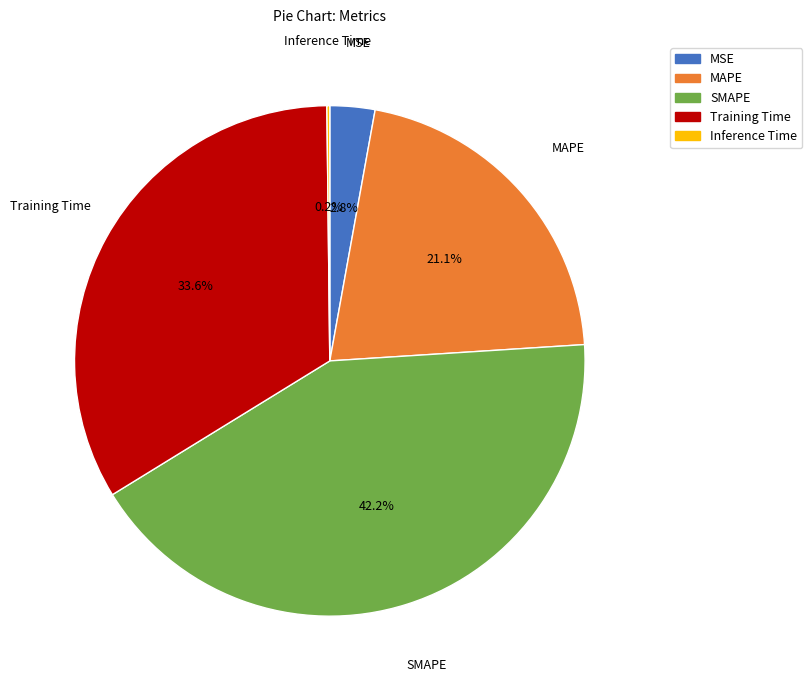

What is the largest slice in the pie chart?

SMAPE